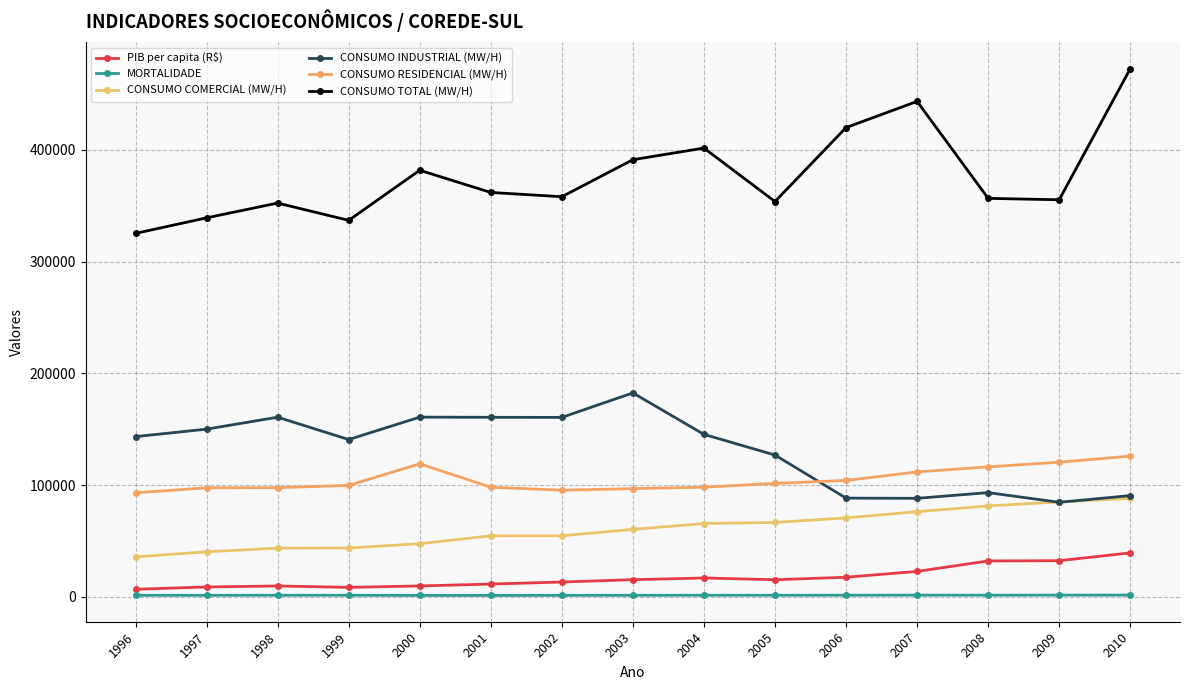

At 2005, list the series in order from largest to smallest.

CONSUMO TOTAL (MW/H), CONSUMO INDUSTRIAL (MW/H), CONSUMO RESIDENCIAL (MW/H), CONSUMO COMERCIAL (MW/H), PIB per capita (R$), MORTALIDADE